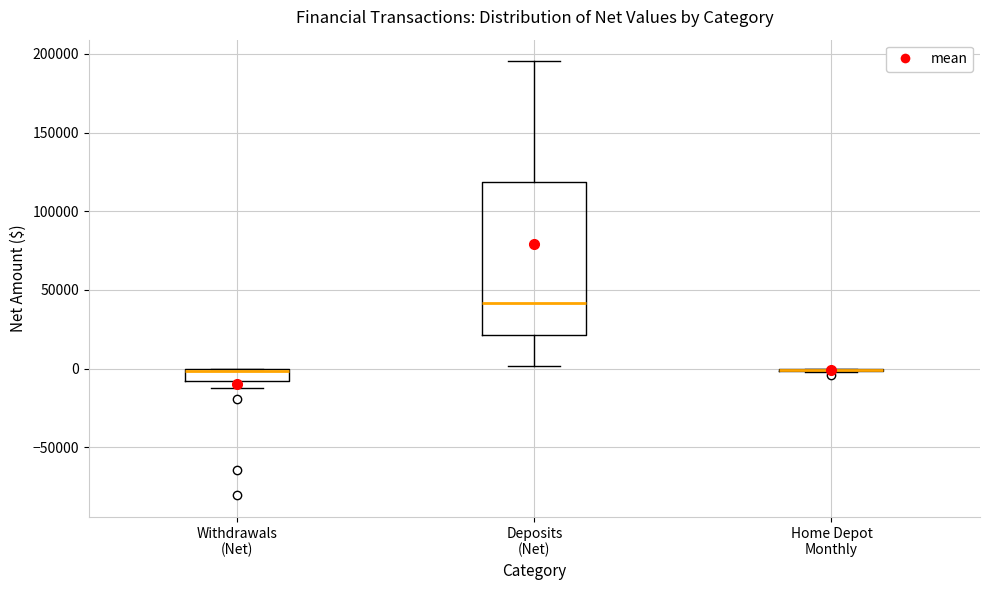

Where is the lower edge of the box for Withdrawals (Net) on the y-axis? The values are not printed on the chart, so give them approximately, as read against the axis.

-10000